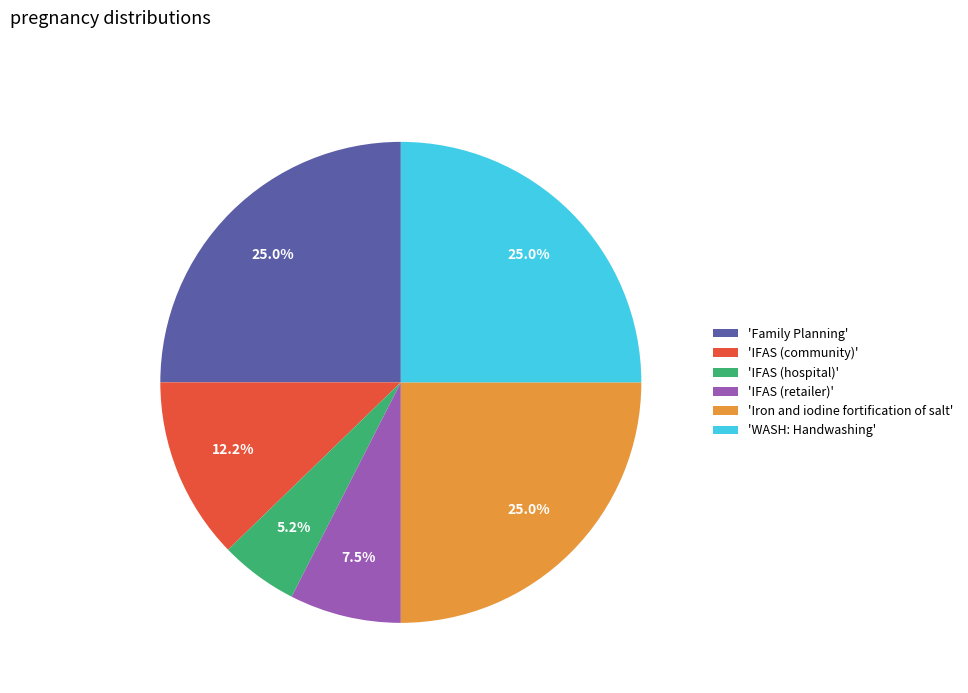

Is 'IFAS (hospital)' the majority of the pie?

No